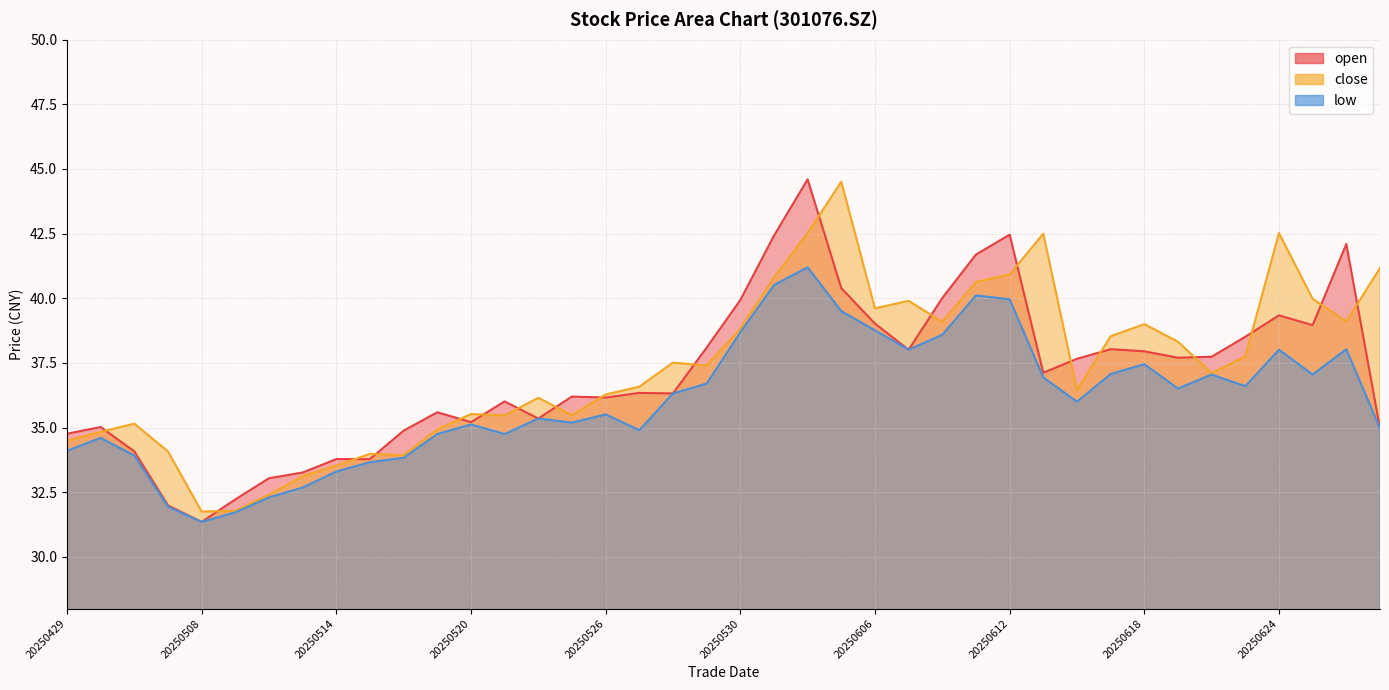

What is the value of the open point at the 9th from the left?

33.8